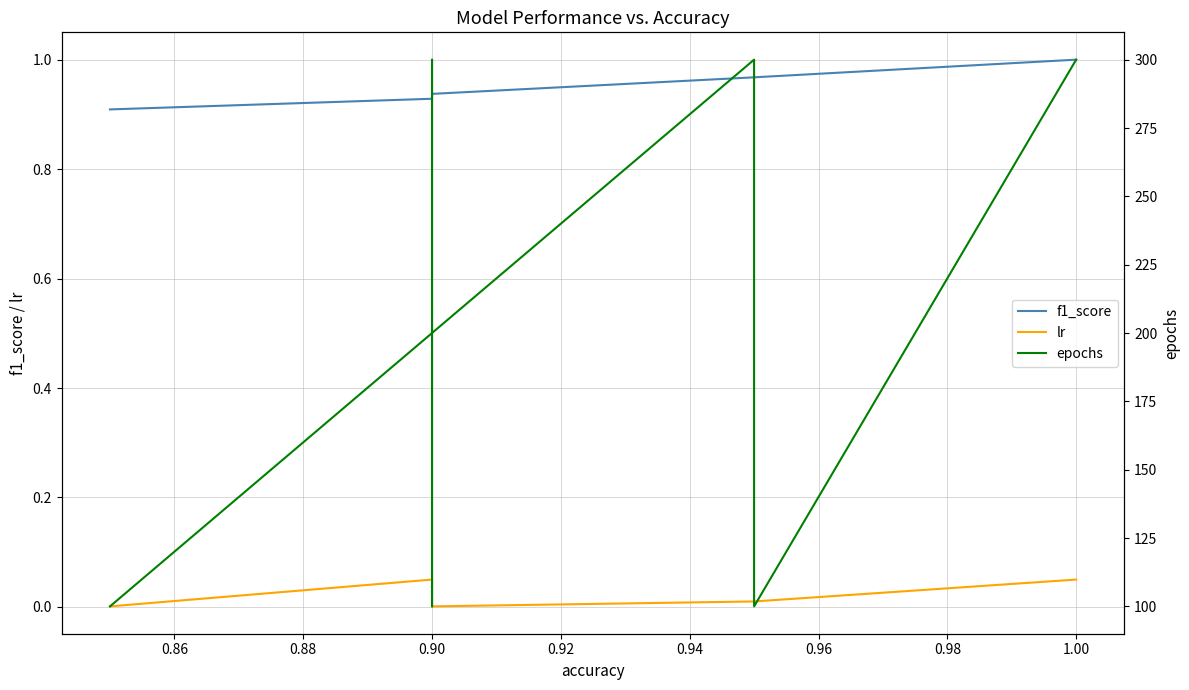

Which has a higher value, 0.88 or 0.86?

0.88